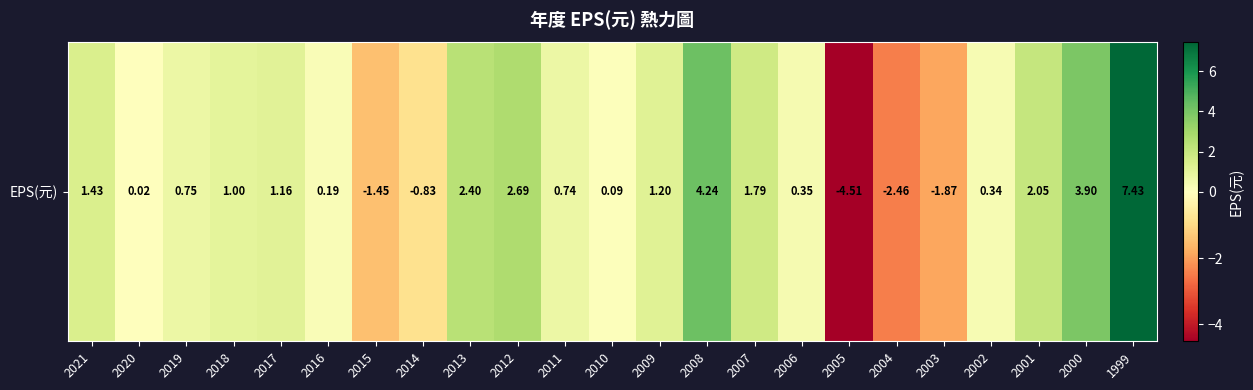

List the labels in order of value, smallest first.

2005, 2004, 2003, 2015, 2014, 2020, 2010, 2016, 2002, 2006, 2011, 2019, 2018, 2017, 2009, 2021, 2007, 2001, 2013, 2012, 2000, 2008, 1999